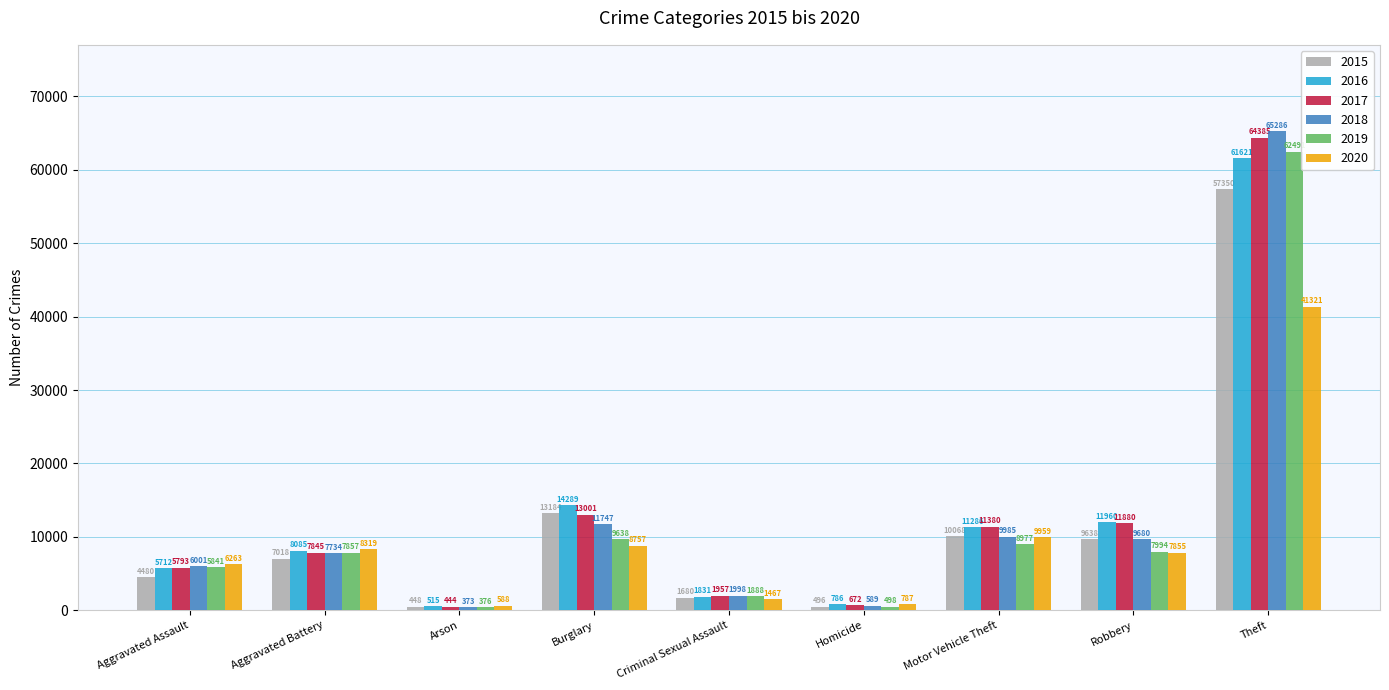

Which label corresponds to the largest value in the chart?

Theft